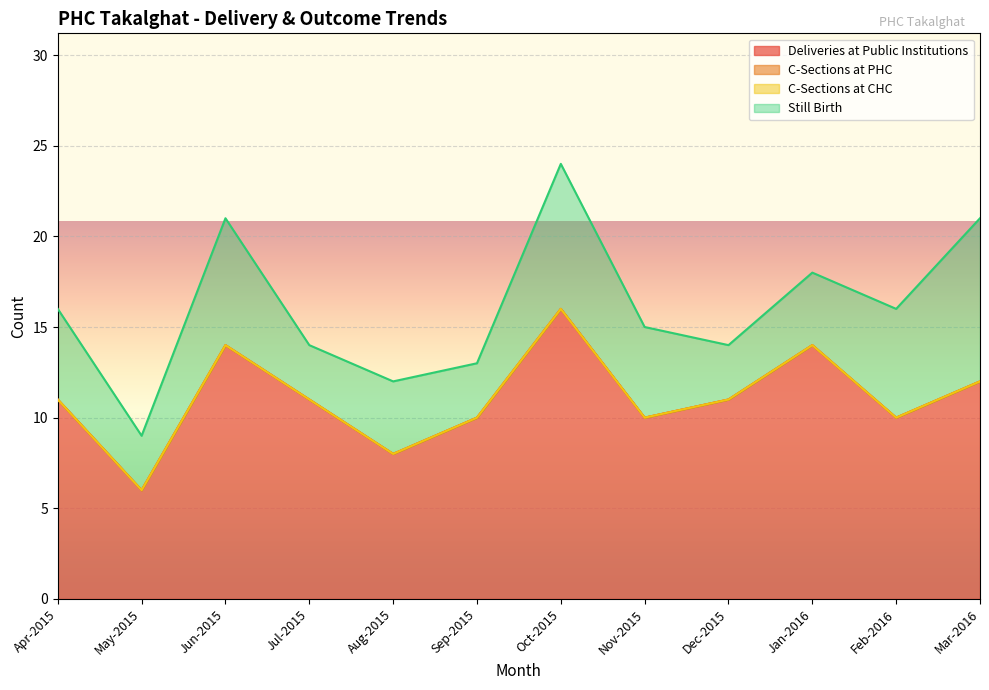

True or false: C-Sections at PHC and Deliveries at Public Institutions cross at least once.

False